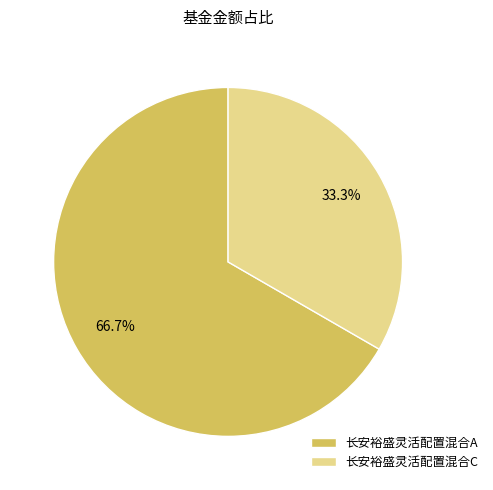

Do 长安裕盛灵活配置混合A and 长安裕盛灵活配置混合C together represent more than half of the pie?

Yes